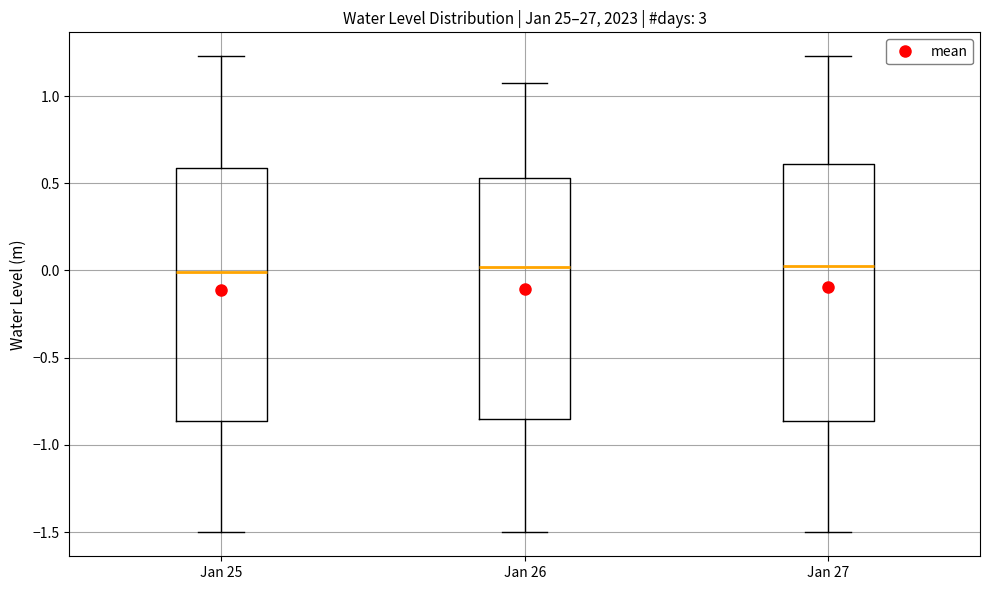

Reading left to right, read every box against the y-axis: the position of its median line, the range the box covers, and the ends of its whiskers. The values are not printed on the chart, so give them approximately, as read against the axis.

Jan 25: median 0.00, box -0.85 to 0.60, whiskers -1.50 to 1.25
Jan 26: median 0.00, box -0.85 to 0.55, whiskers -1.50 to 1.05
Jan 27: median 0.05, box -0.85 to 0.60, whiskers -1.50 to 1.25